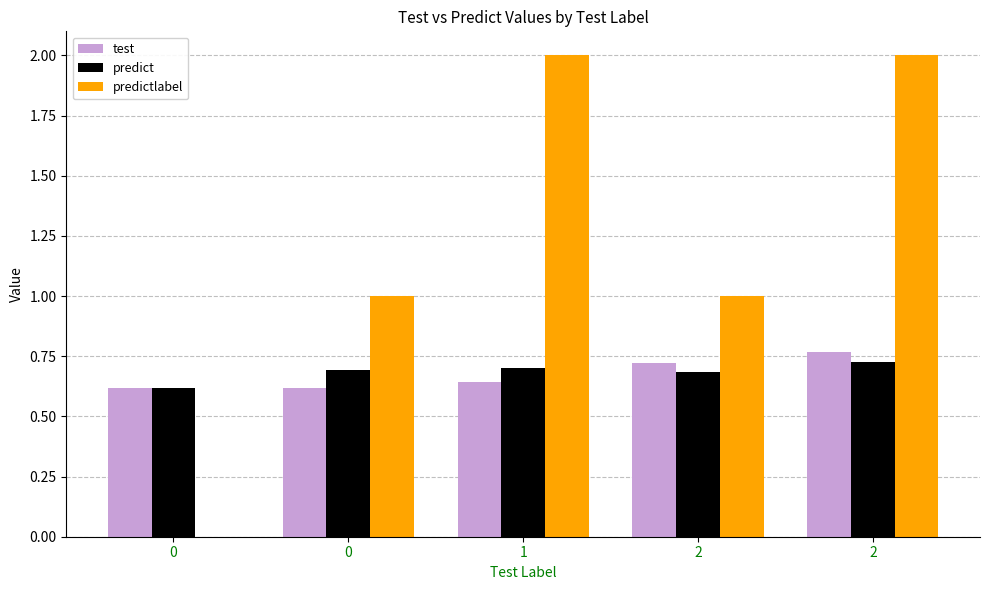

Are the bars horizontal?

No